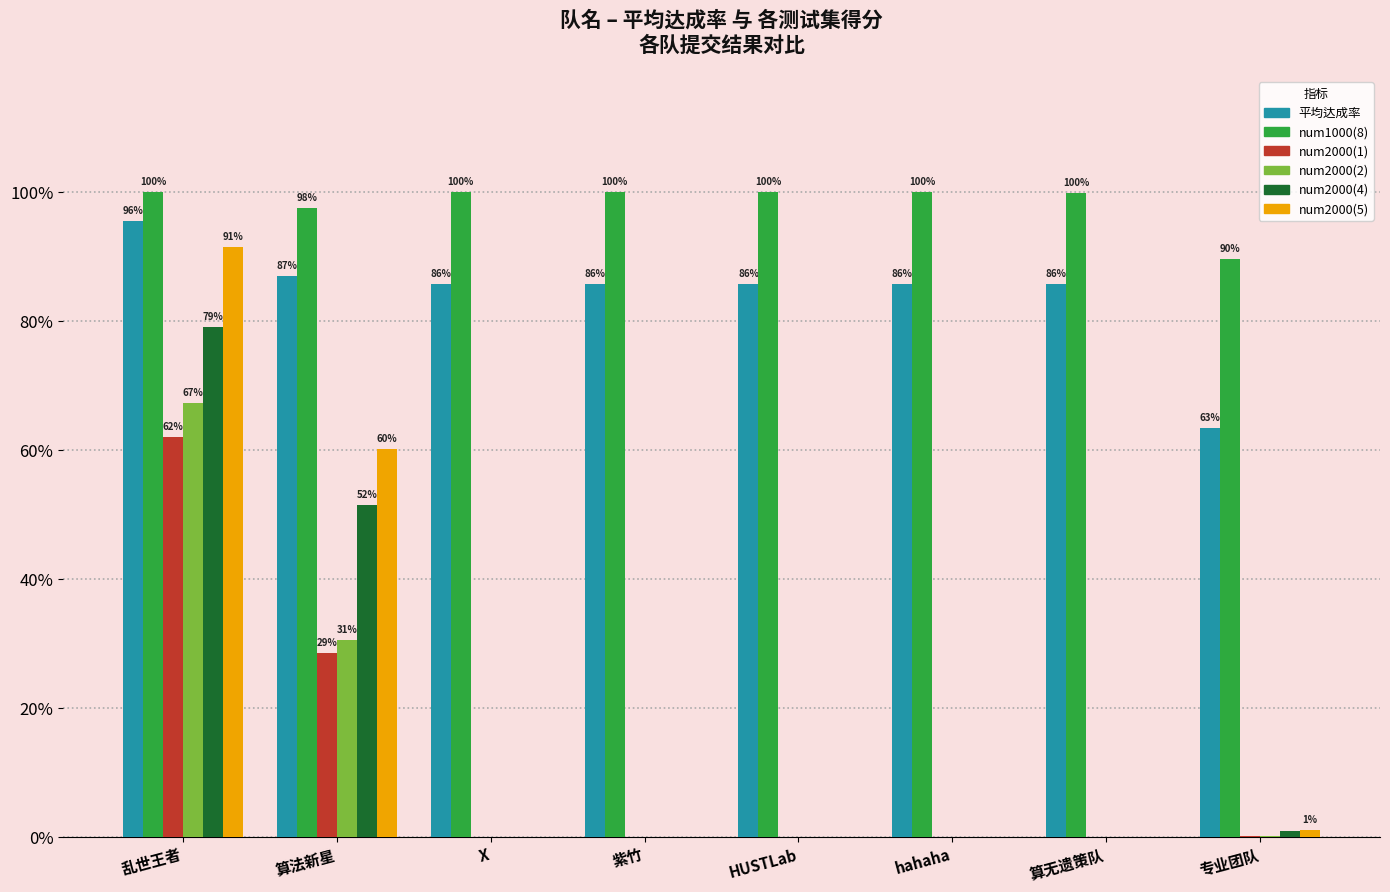

What is the label of the 1st bar from the left?

乱世王者